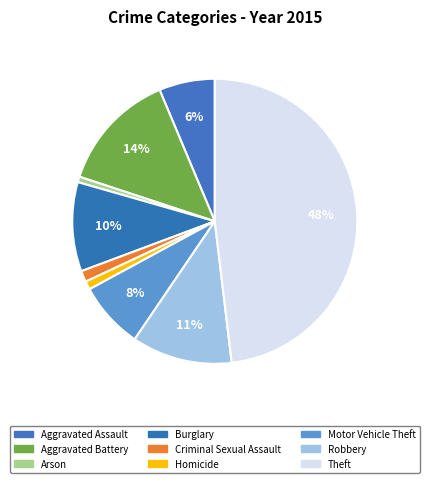

What is the largest slice in the pie chart?

Theft